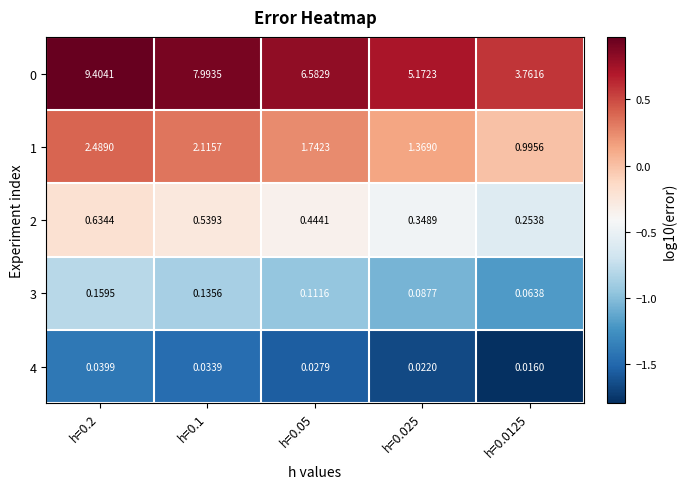

Is the value of 3 at h=0.025 greater than the value of 4 at h=0.025?

Yes